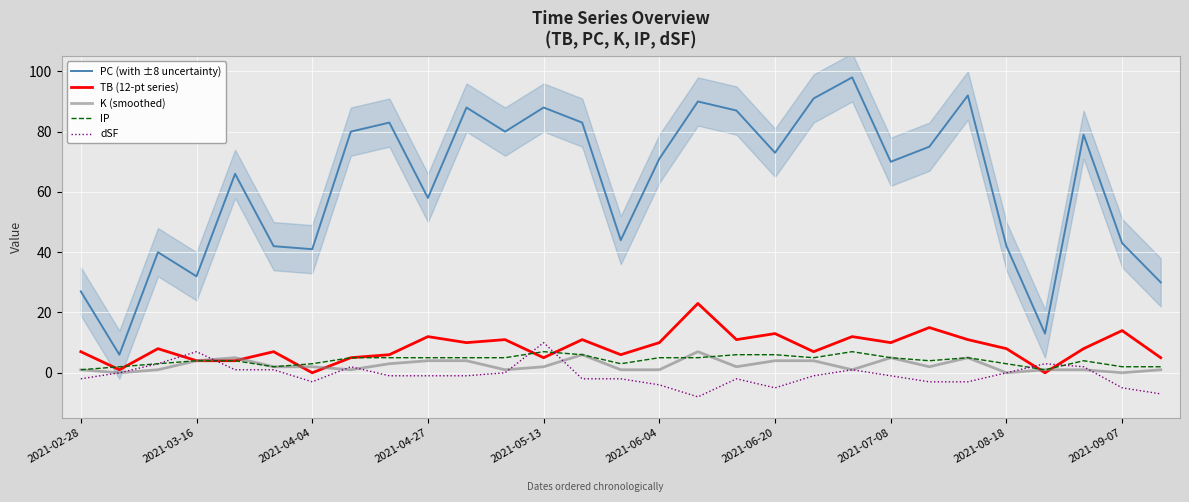

What is the greatest value displayed?

98